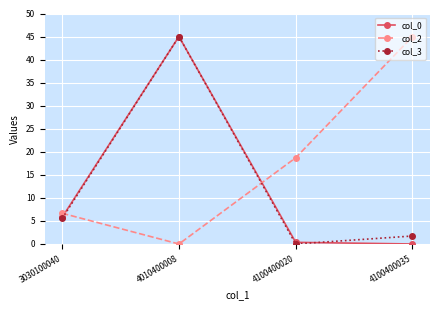

Reading left to right, list all the values displayed in this chart.

col_0: 3030100040=5.8	4010400008=45.0	4100400020=0.4	4100400035=0.0
col_2: 3030100040=6.7	4010400008=0.0	4100400020=18.7	4100400035=45.0
col_3: 3030100040=5.5	4010400008=45.0	4100400020=0.0	4100400035=1.7